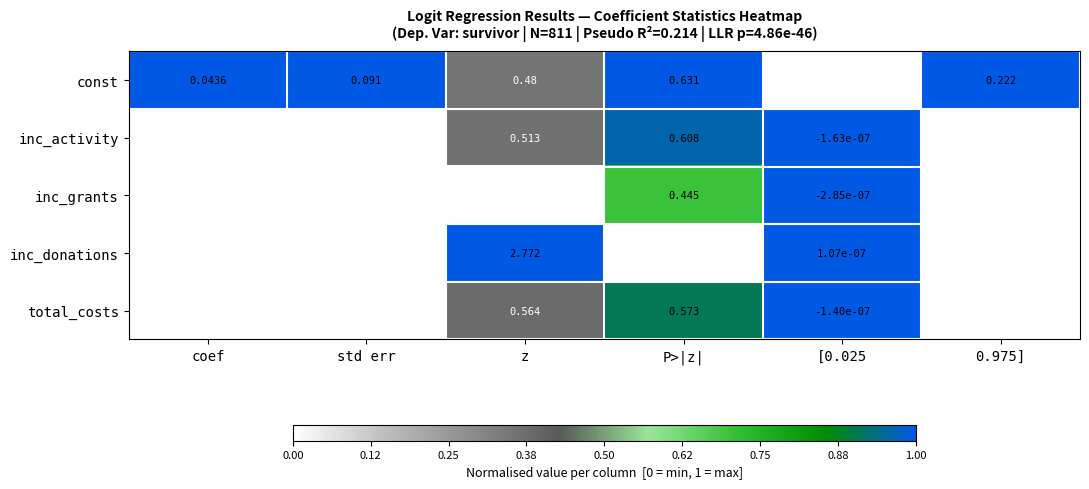

At which category is the sum across all series the highest?

z